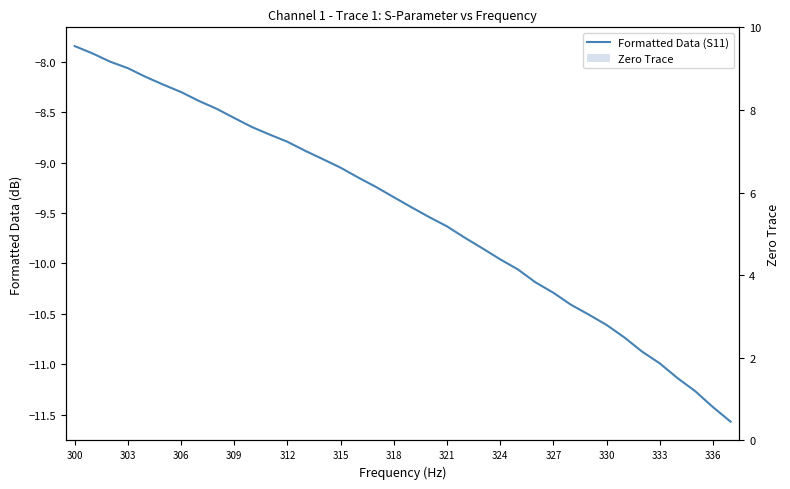

Rank the series at 23 from lowest to highest value.

Formatted Data (S11), Zero Trace